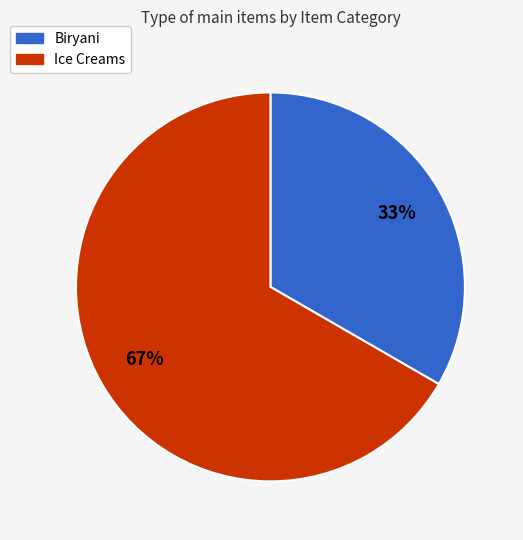

Do Ice Creams and Biryani together represent more than half of the pie?

Yes